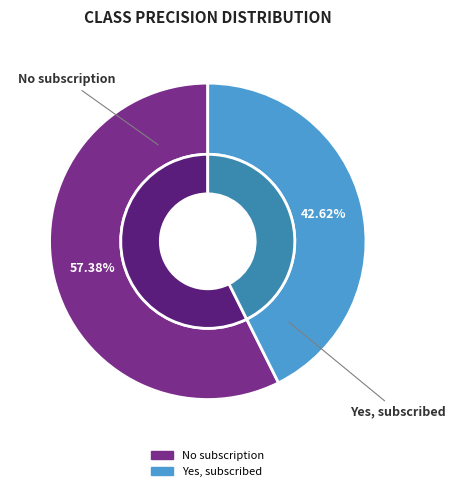

What percentage is the Yes, subscribed slice, to the nearest percent?

43%